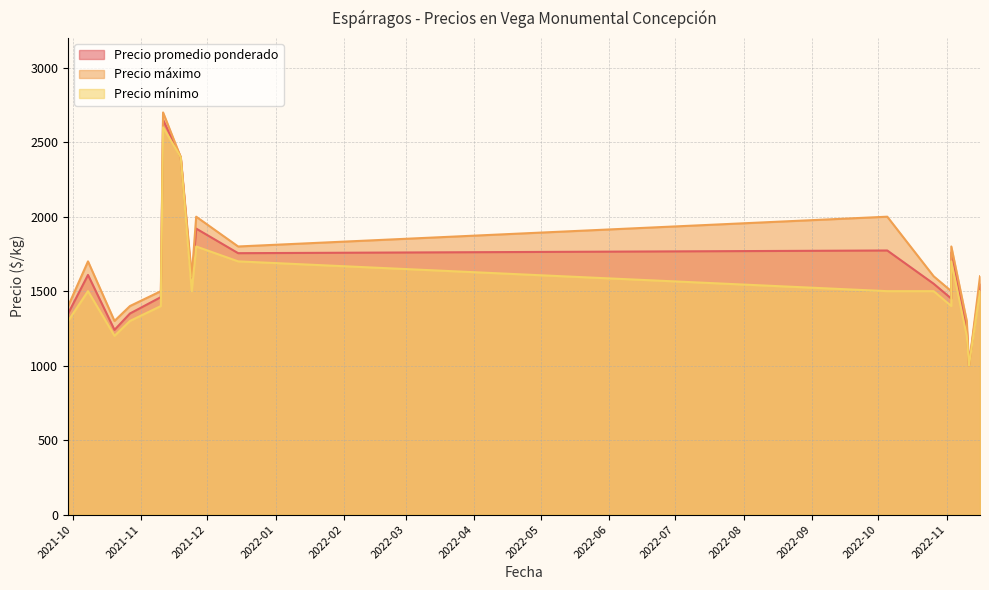

What is the maximum value shown in the chart?

2700